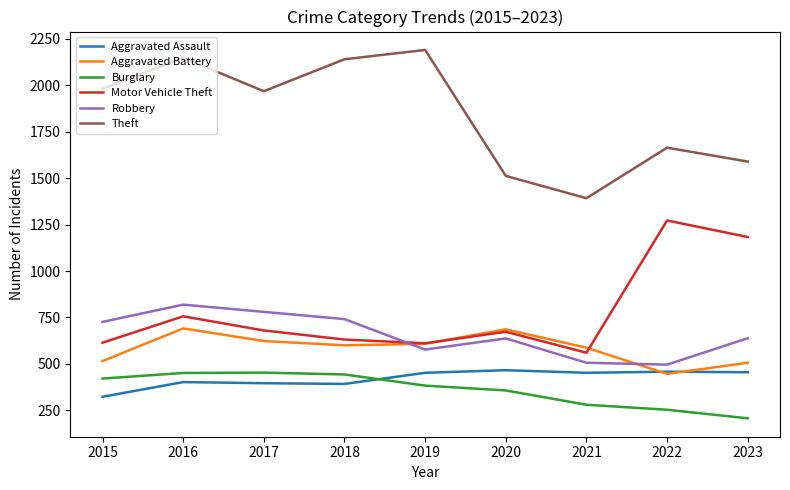

What is the difference between the maximum and second lowest values in the Burglary series?

200